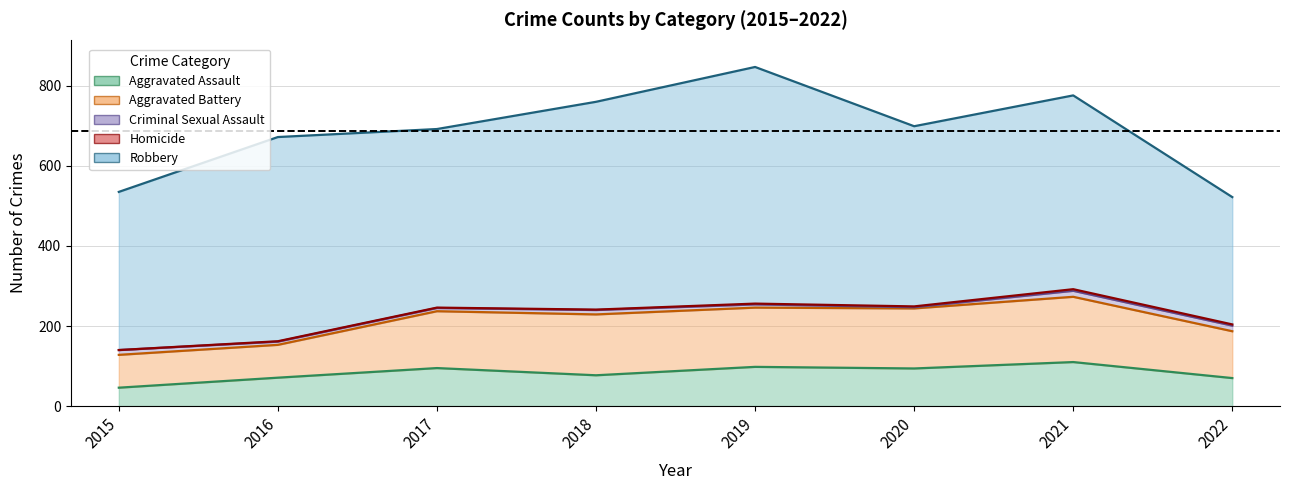

What is the greatest value displayed?

591